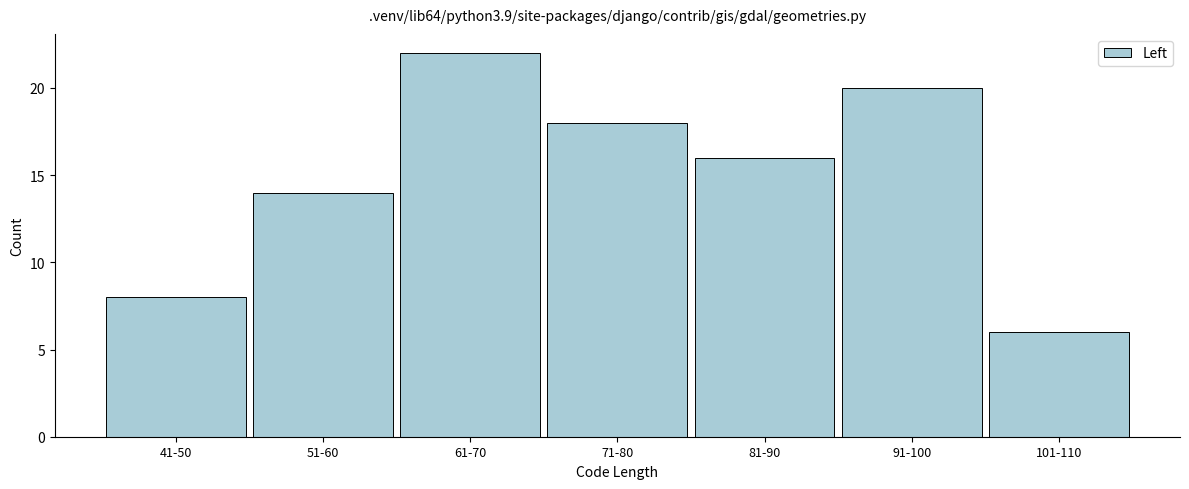

Reading right to left, extract all data points from this chart.

6	20	16	18	22	14	8